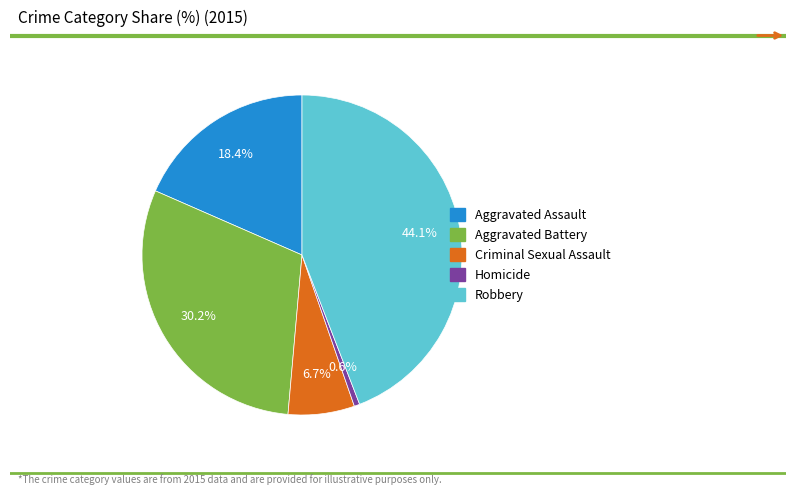

What is the ratio of the value at Robbery to the value at Aggravated Battery?

1.5